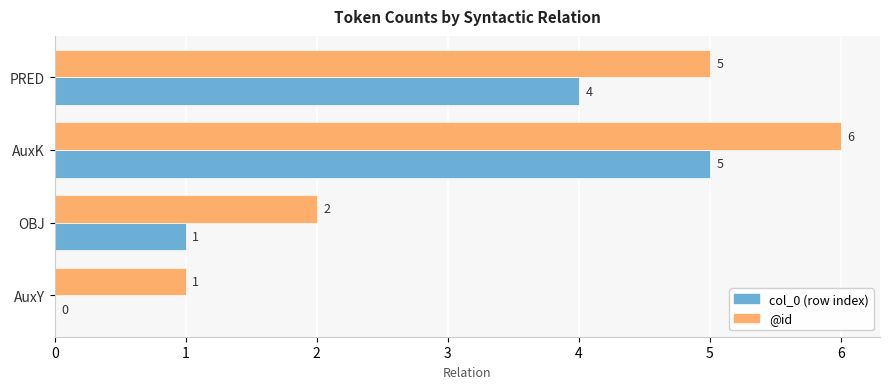

What is the sum of all col_0 (row index) values?

10